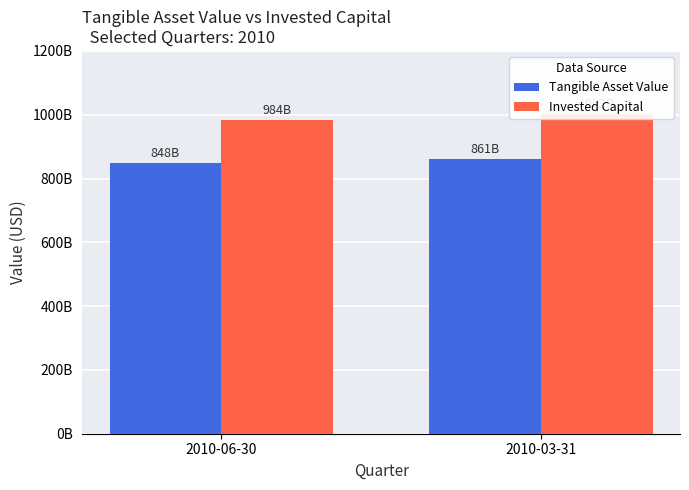

Which series has the largest range (max minus min)?

Invested Capital